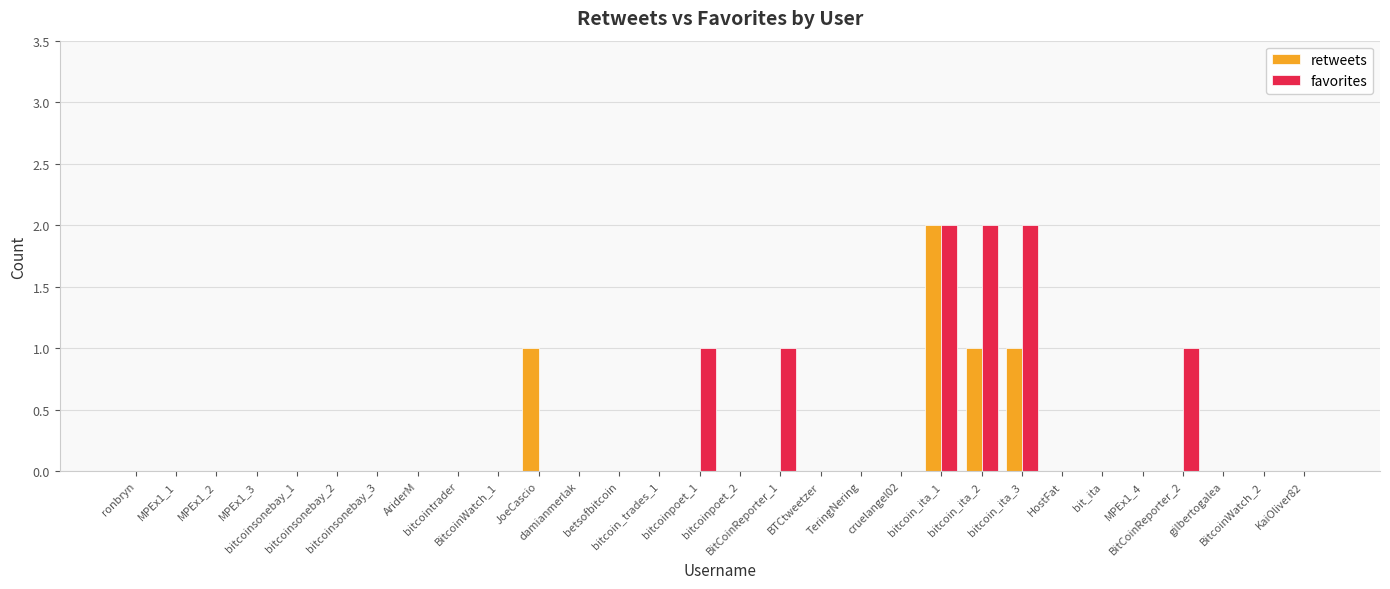

Reading left to right, extract all data points from this chart.

retweets: ronbryn=0	MPEx1_1=0	MPEx1_2=0	MPEx1_3=0	bitcoinsonebay_1=0	bitcoinsonebay_2=0	bitcoinsonebay_3=0	AriderM=0	bitcointrader=0	BitcoinWatch_1=0	JoeCascio=1	damianmerlak=0	betsofbitcoin=0	bitcoin_trades_1=0	bitcoinpoet_1=0	bitcoinpoet_2=0	BitCoinReporter_1=0	BTCtweetzer=0	TeringNering=0	cruelangel02=0	bitcoin_ita_1=2	bitcoin_ita_2=1	bitcoin_ita_3=1	HostFat=0	bit_ita=0	MPEx1_4=0	BitCoinReporter_2=0	gilbertogalea=0	BitcoinWatch_2=0	KaiOliver82=0
favorites: ronbryn=0	MPEx1_1=0	MPEx1_2=0	MPEx1_3=0	bitcoinsonebay_1=0	bitcoinsonebay_2=0	bitcoinsonebay_3=0	AriderM=0	bitcointrader=0	BitcoinWatch_1=0	JoeCascio=0	damianmerlak=0	betsofbitcoin=0	bitcoin_trades_1=0	bitcoinpoet_1=1	bitcoinpoet_2=0	BitCoinReporter_1=1	BTCtweetzer=0	TeringNering=0	cruelangel02=0	bitcoin_ita_1=2	bitcoin_ita_2=2	bitcoin_ita_3=2	HostFat=0	bit_ita=0	MPEx1_4=0	BitCoinReporter_2=1	gilbertogalea=0	BitcoinWatch_2=0	KaiOliver82=0